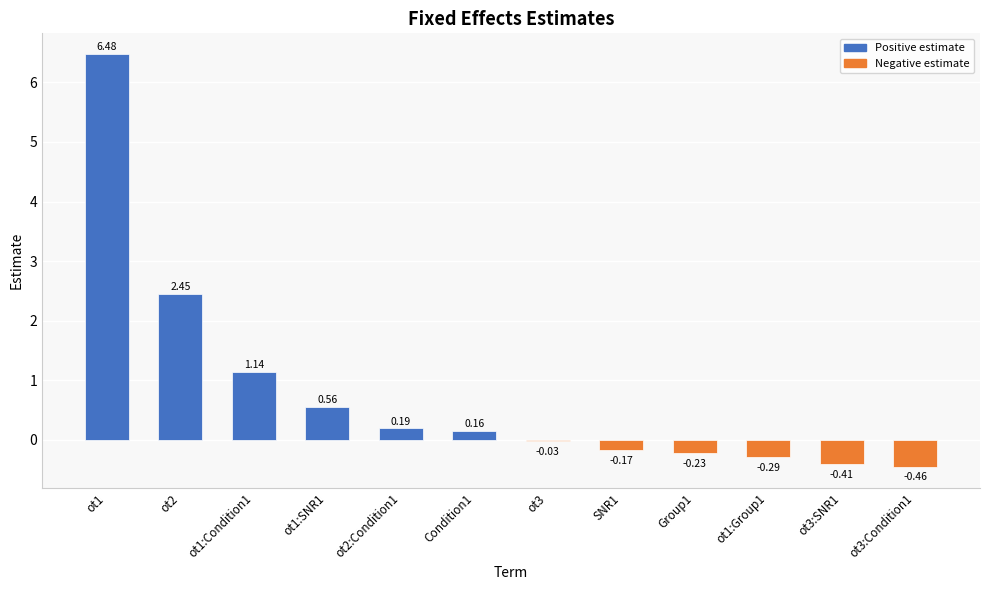

Approximately how many times larger is the value at Condition1 compared to ot1:Condition1?

0.1